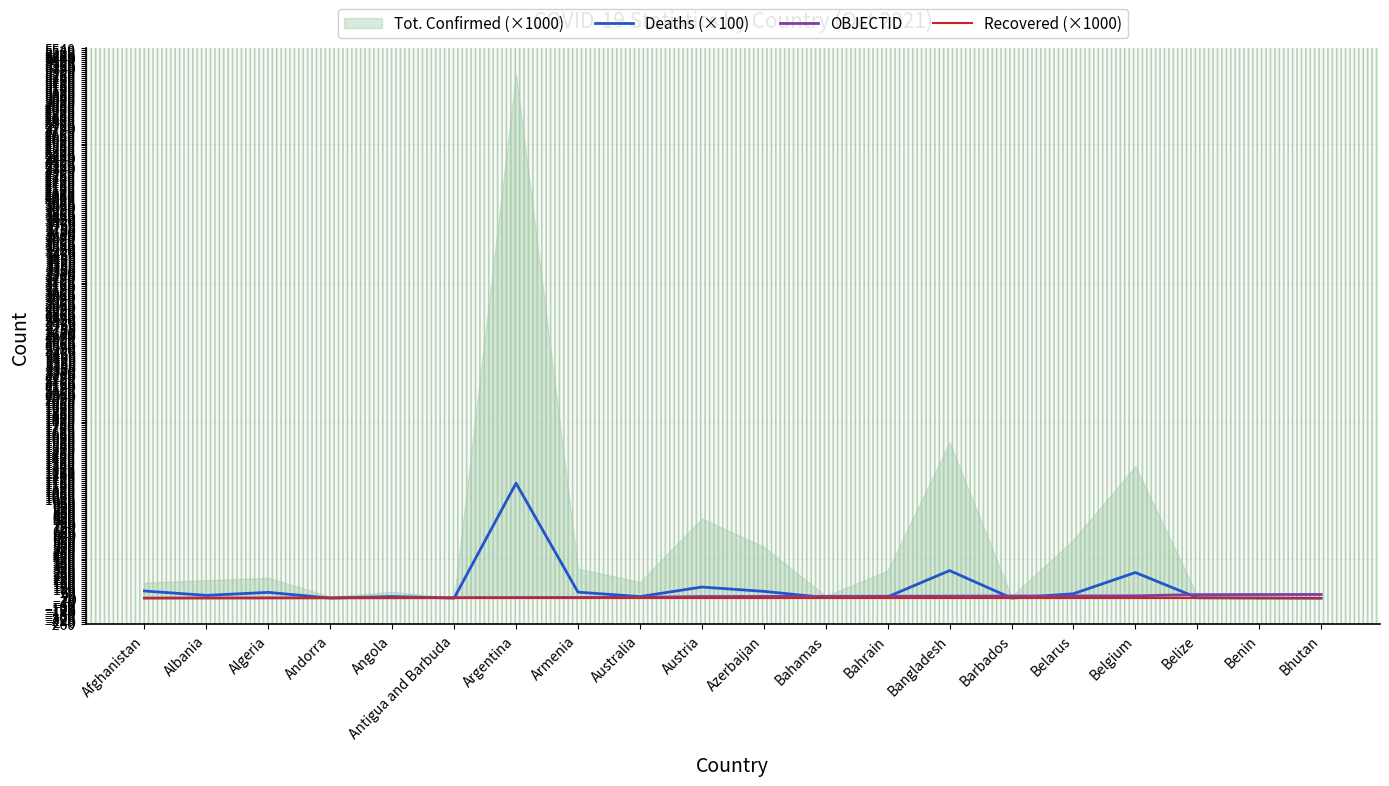

What is the label of the 20th point from the right?

Afghanistan